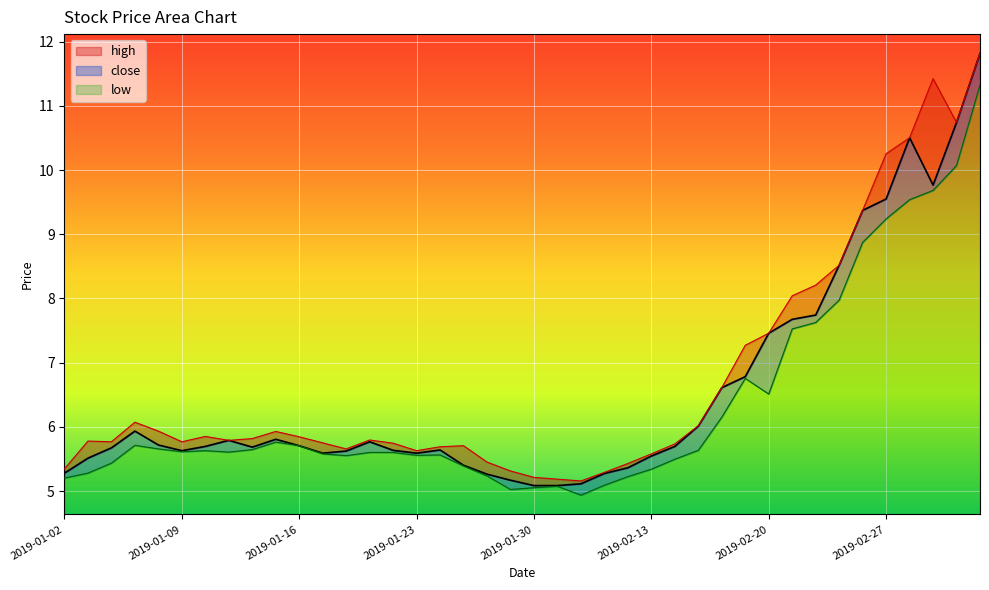

What is the average value of the close series?

6.5